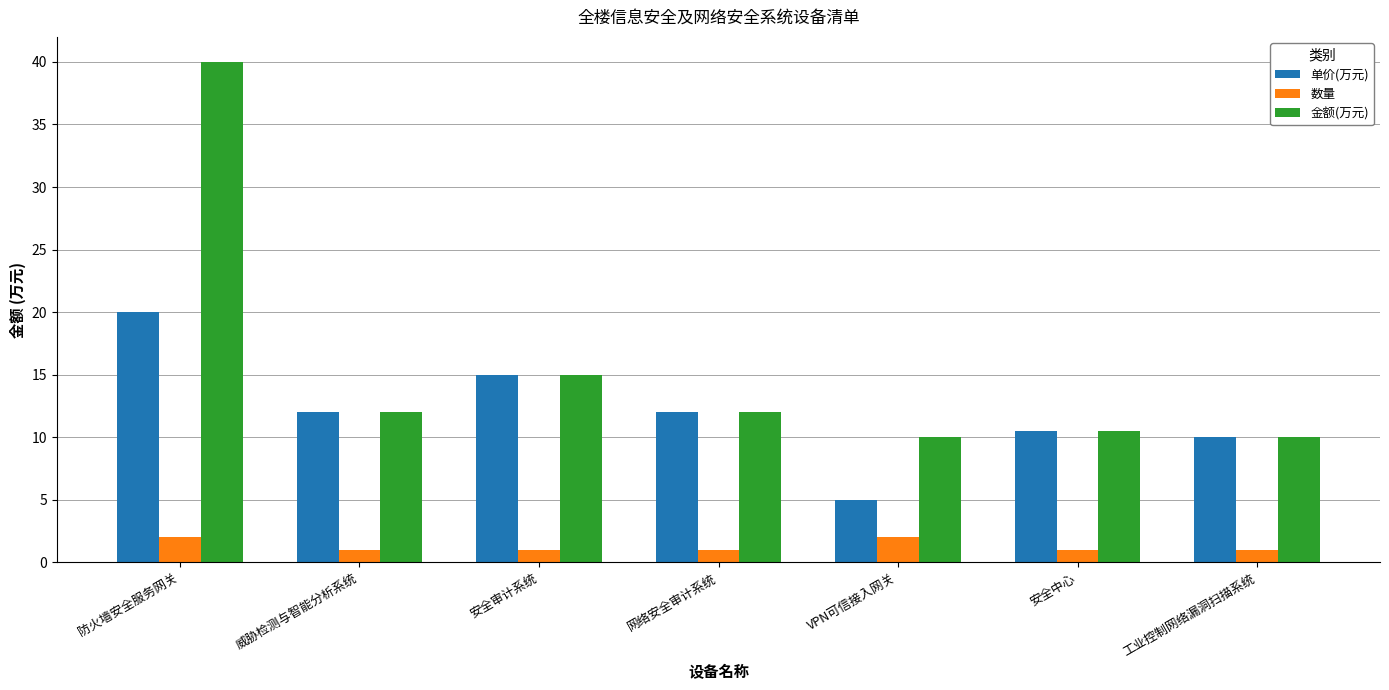

What is the highest value of the 金额(万元) series?

40.0